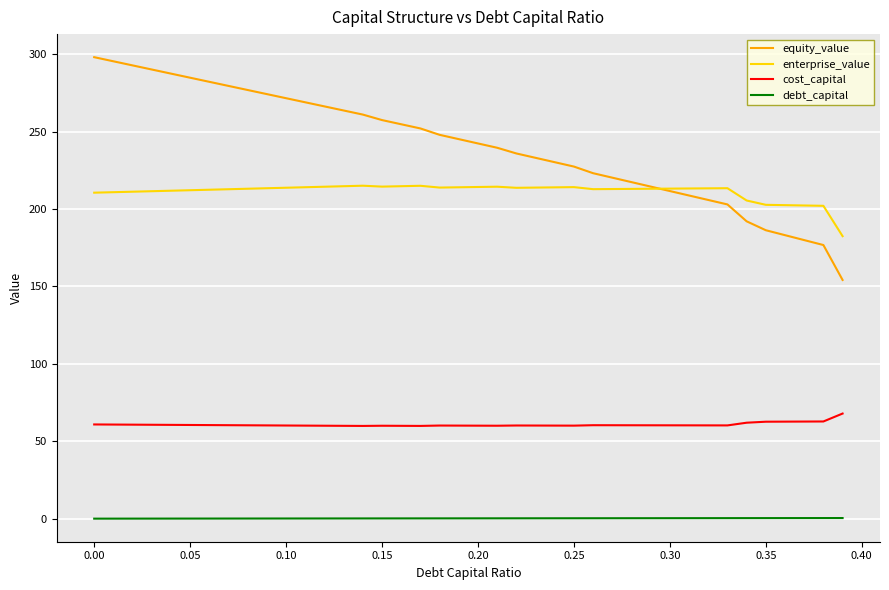

Which series has the widest spread of values?

equity_value